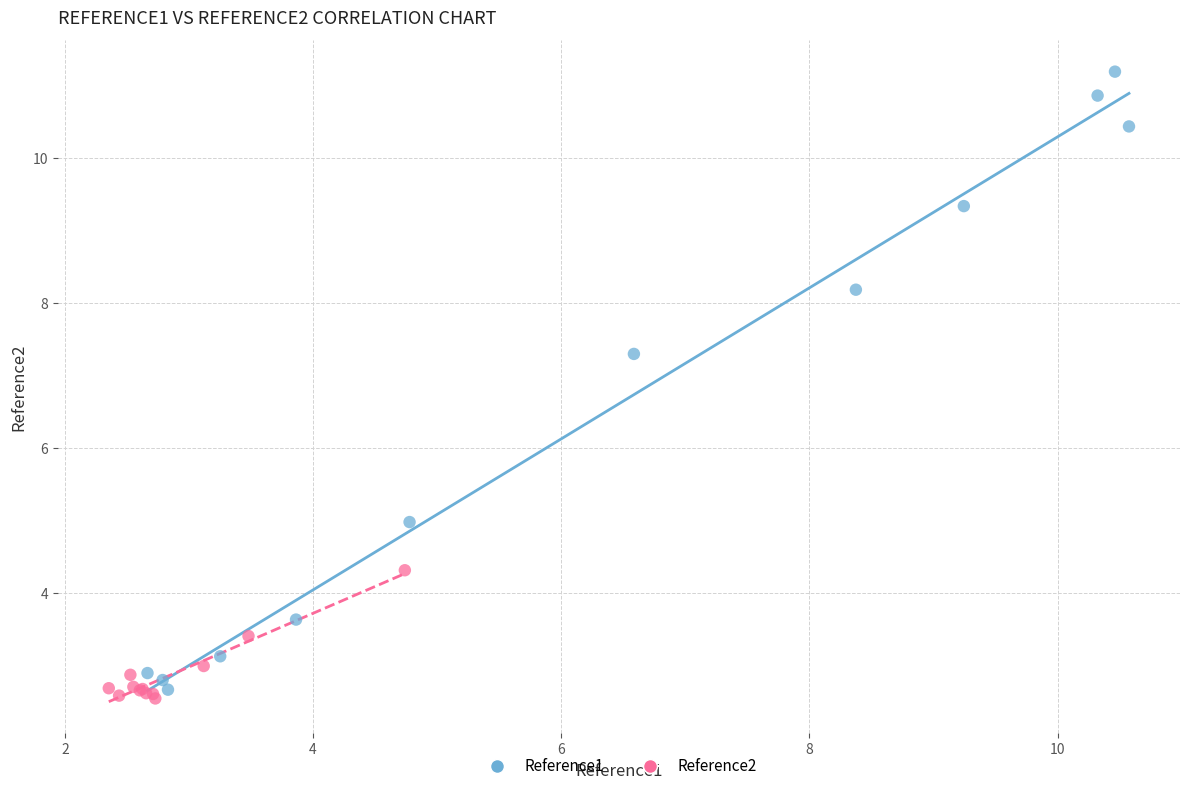

What are all the series names shown in the legend?

Reference1, Reference2